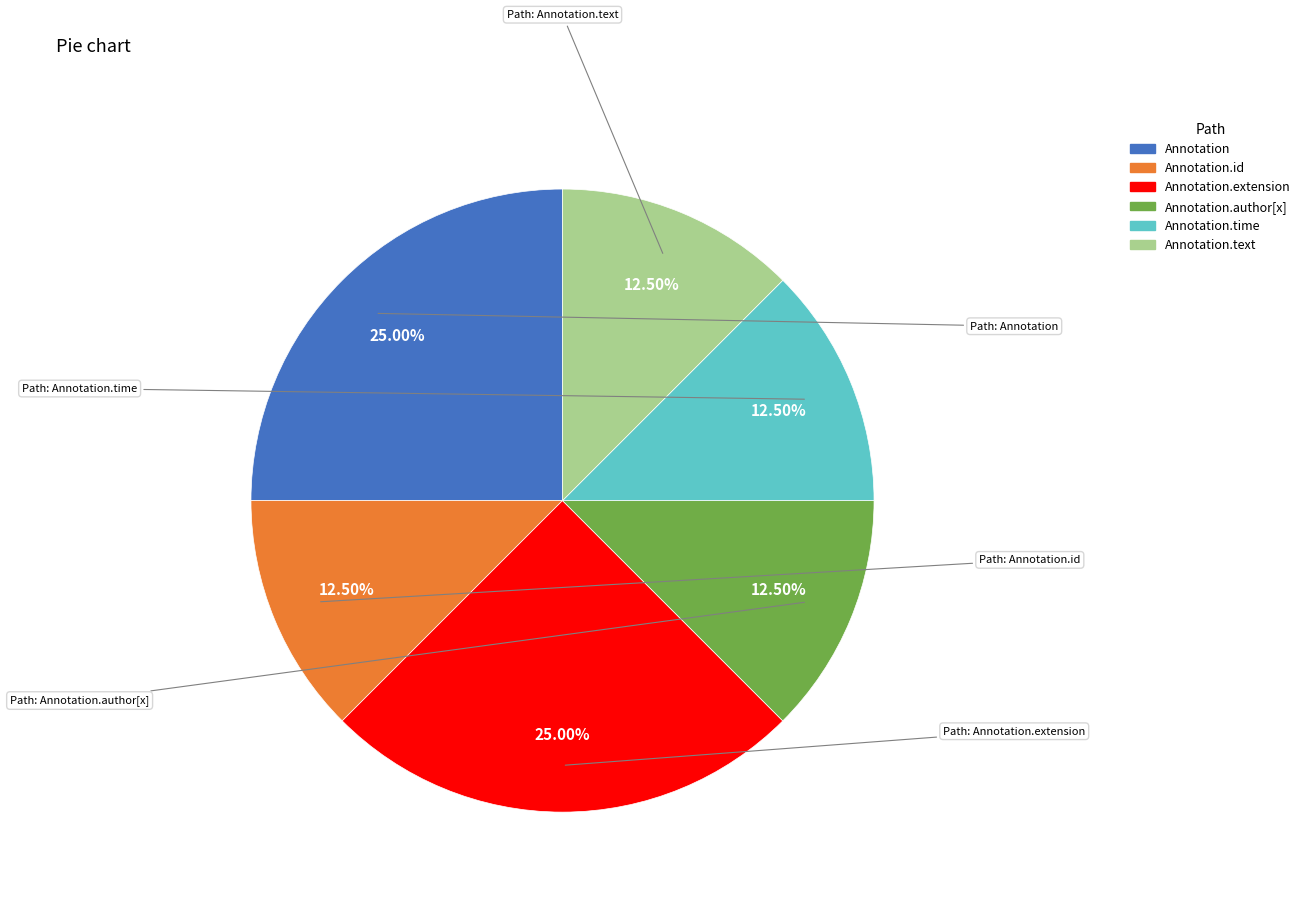

How many segments does this pie chart have?

6